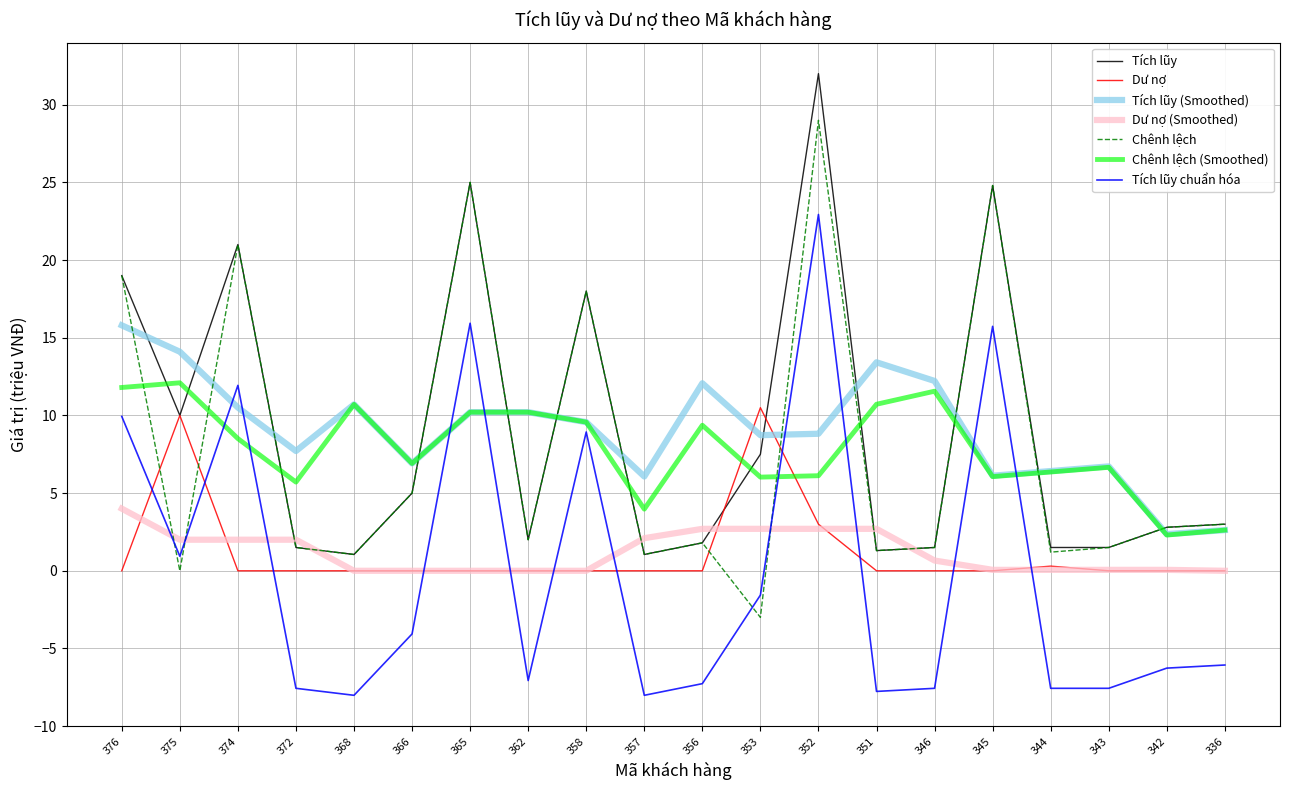

What is the lowest value of the Tích lũy series?

1.1